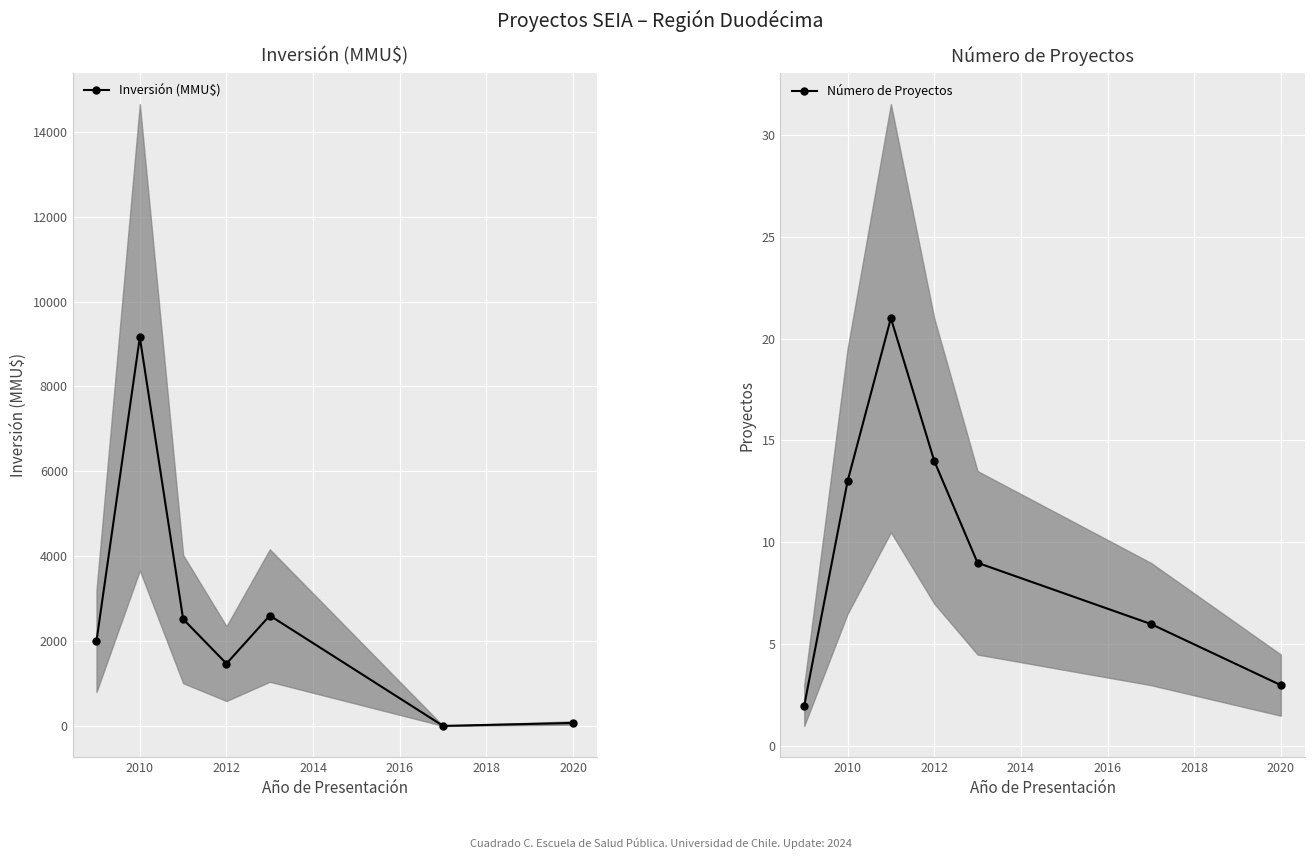

At which category does Inversión (MMU$) reach its first local peak?

2010